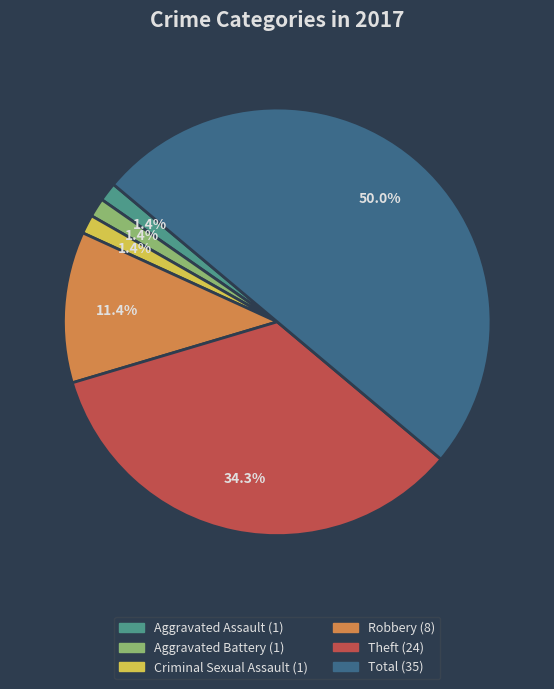

Is it true that Aggravated Assault is 1% of the pie?

True